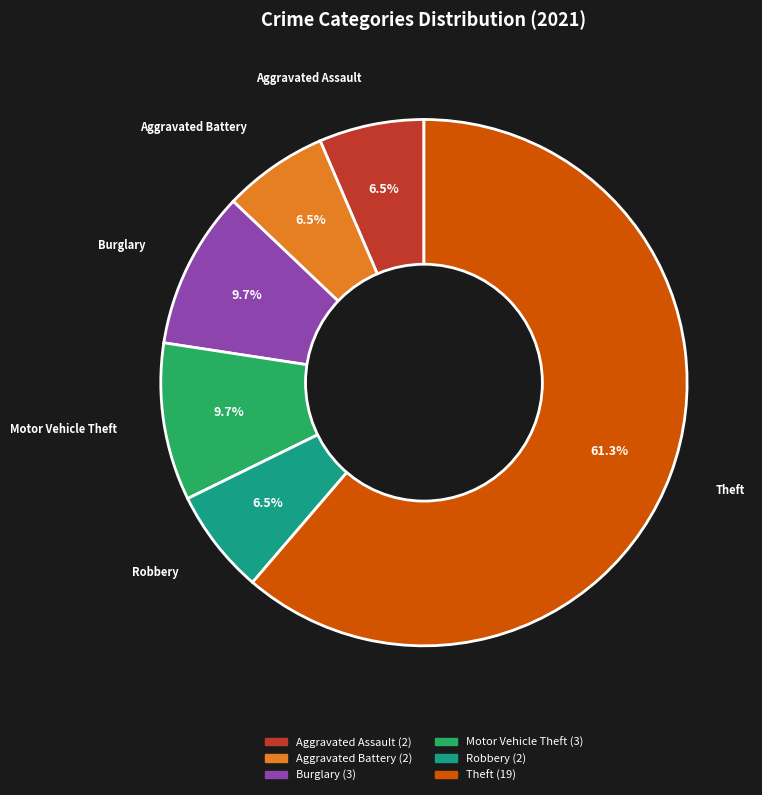

How many slices are in this pie chart?

6